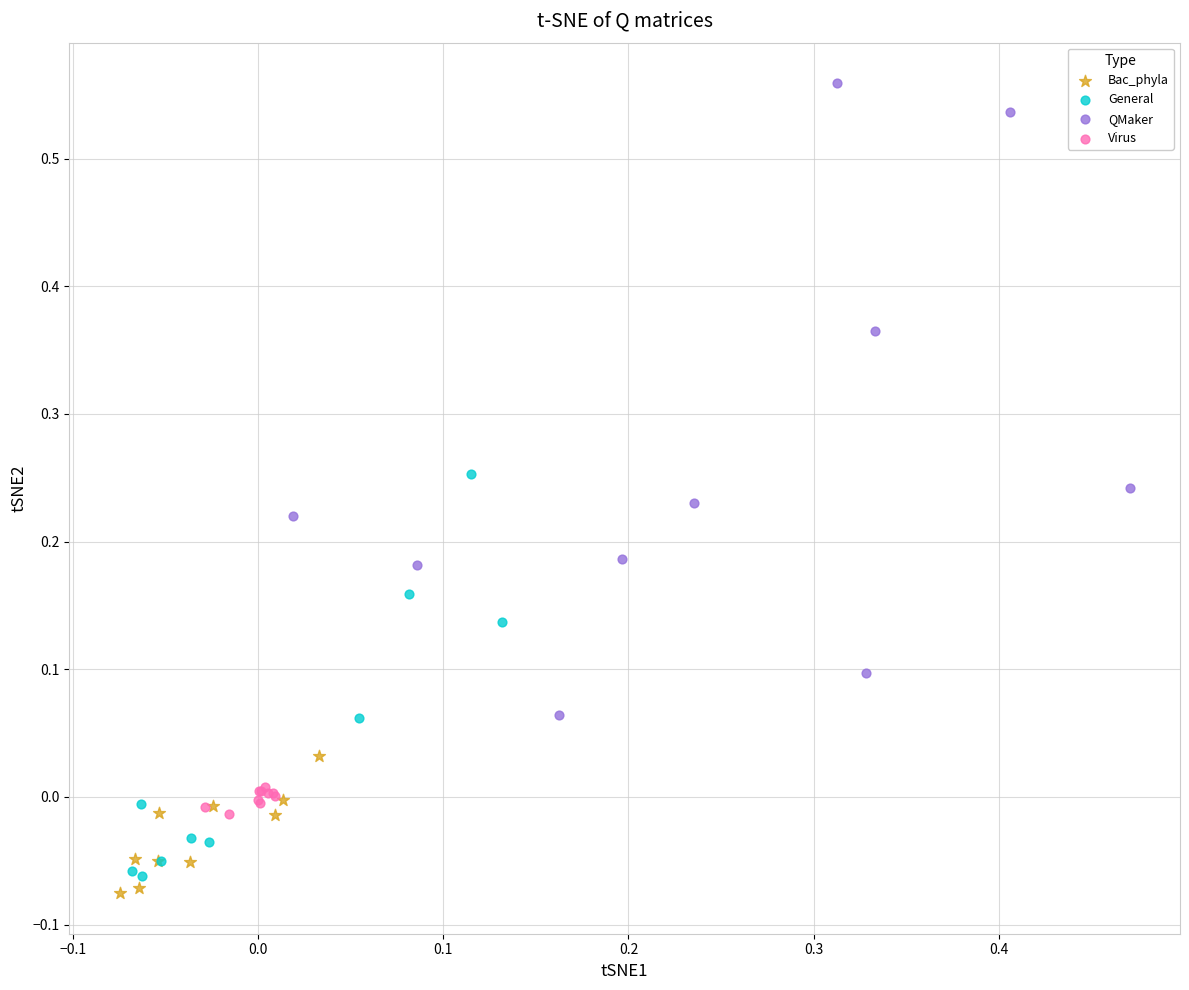

What are all the series names shown in the legend?

Bac_phyla, General, QMaker, Virus